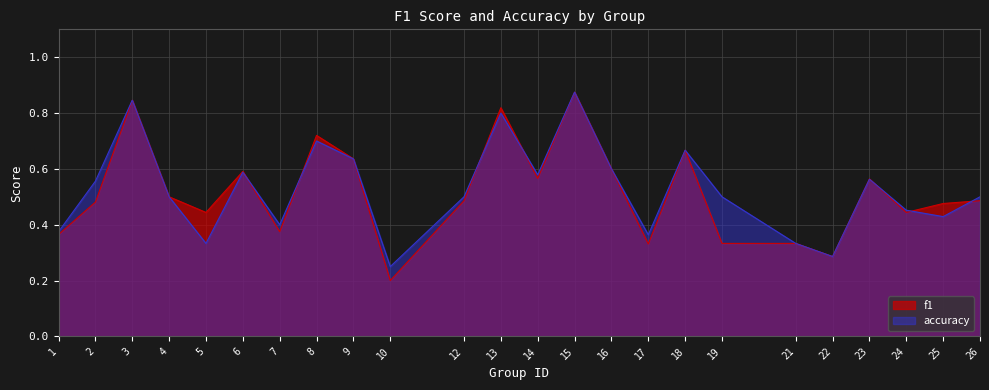

Where is the first local minimum for f1?

5